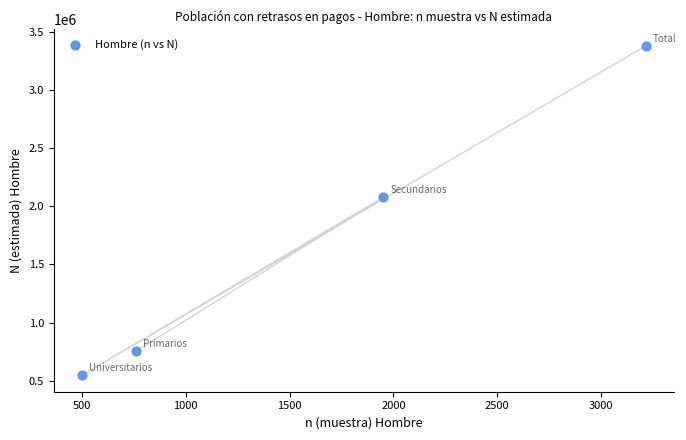

What is the average Y value?

1688809